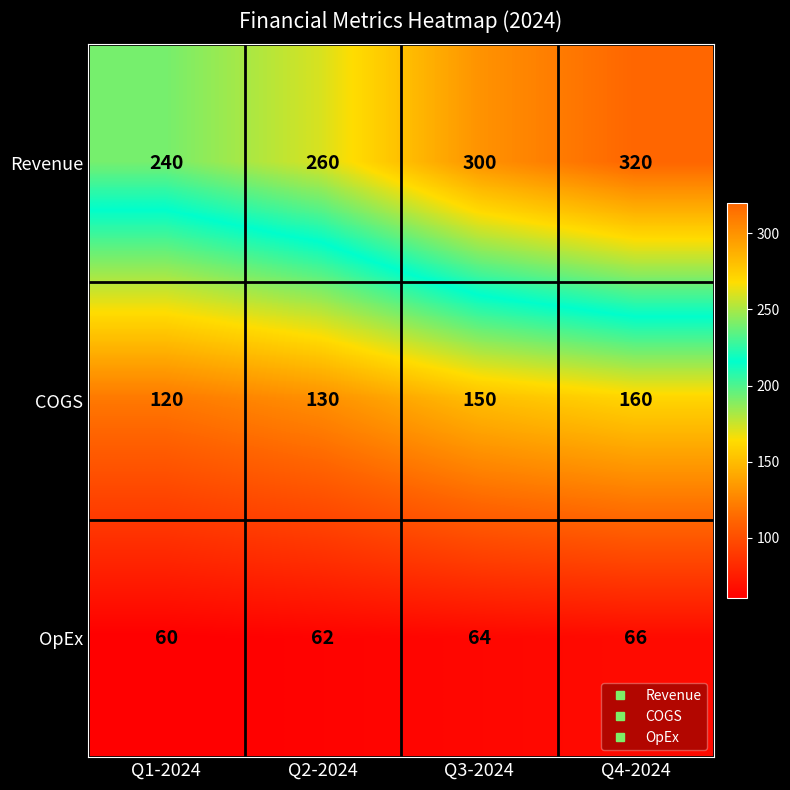

How many distinct data groups are displayed?

3